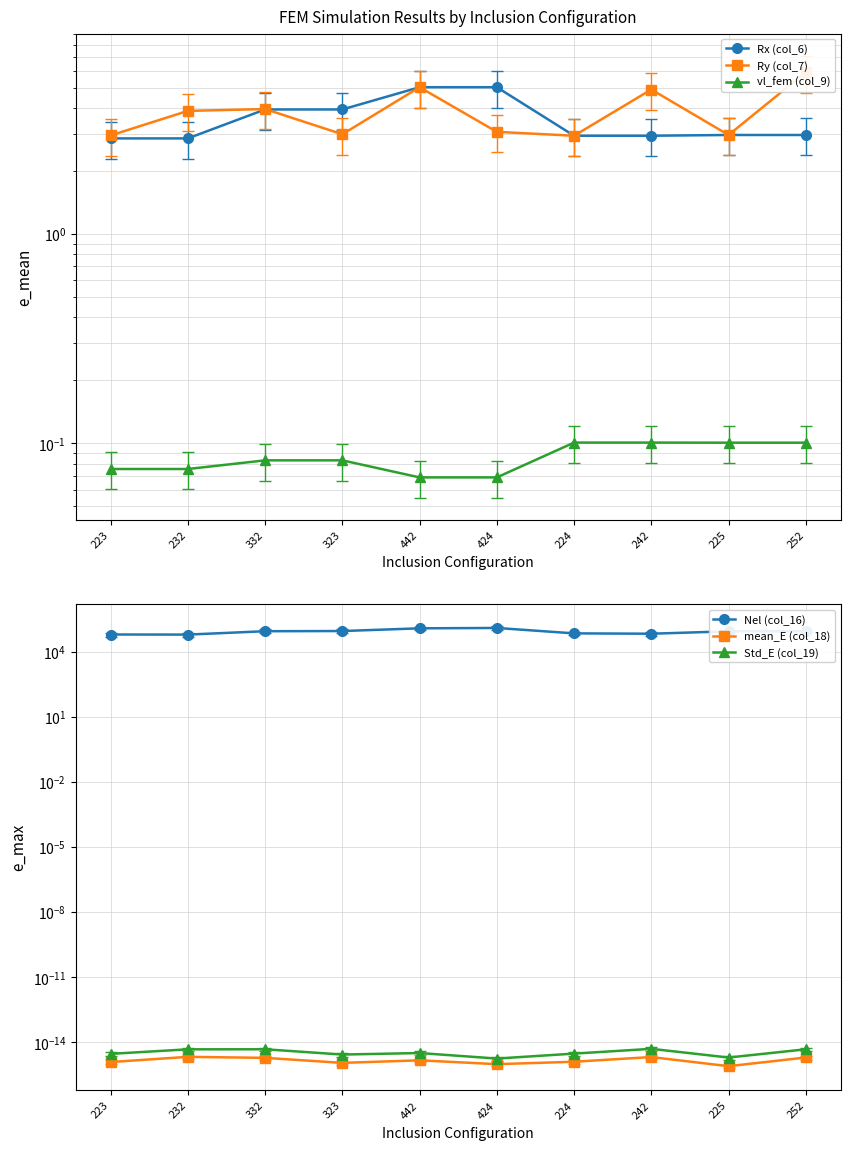

Count the mean_E (col_18) values in the range 0 to 1.

10